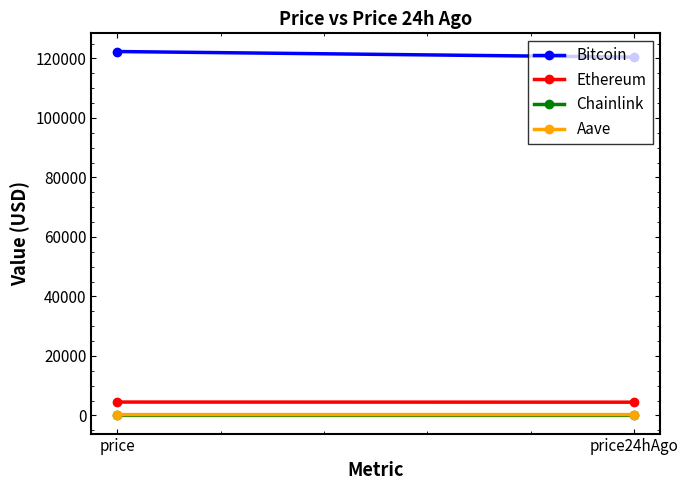

The Ethereum series shows 4461.5 at price24hAgo. True or false?

True